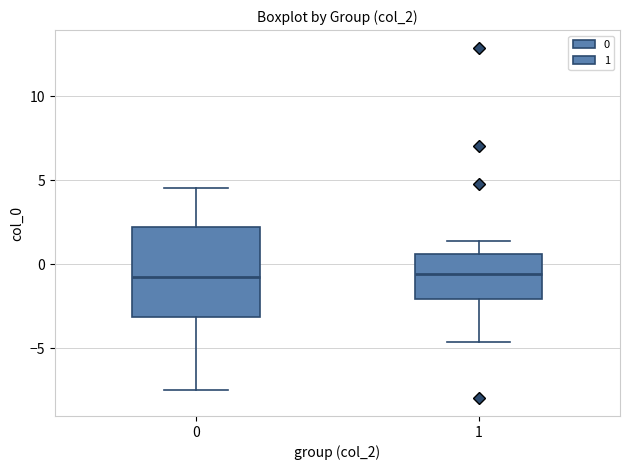

Which box is the tallest, from its lower edge to its upper edge?

0